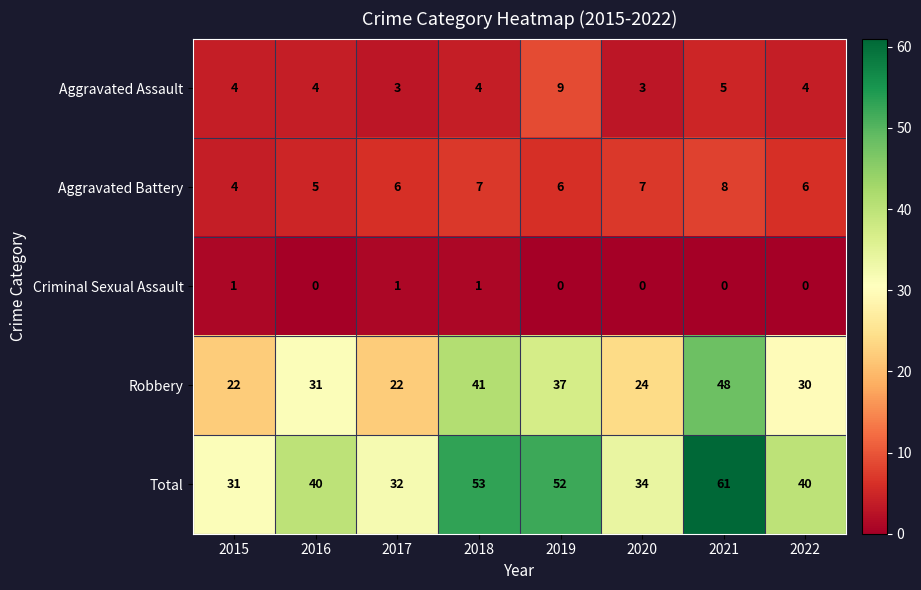

What is the average value of the Total series?

43